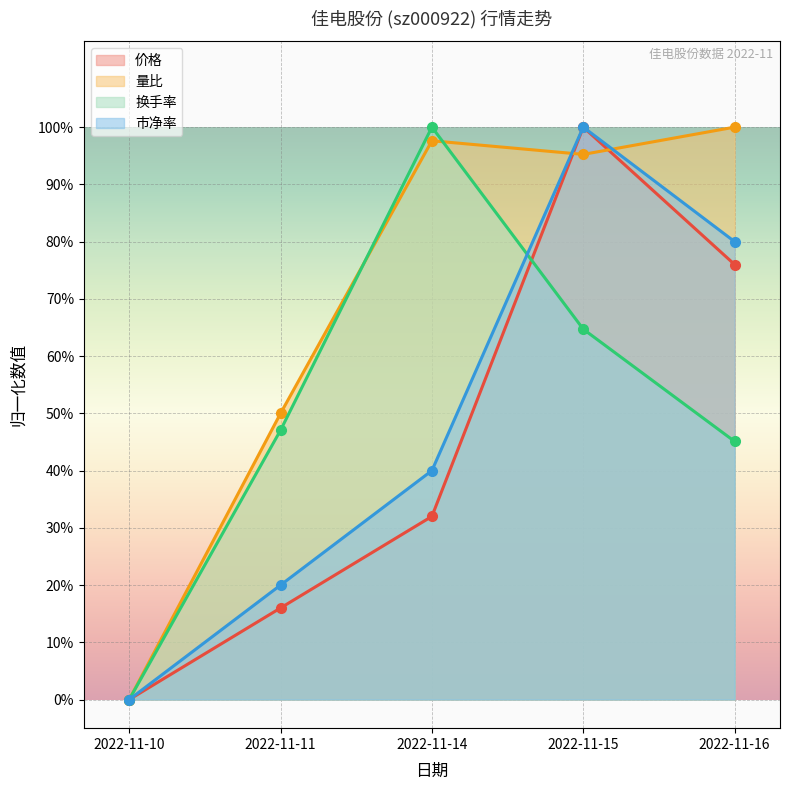

Which category has the lowest value across all series?

2022-11-10